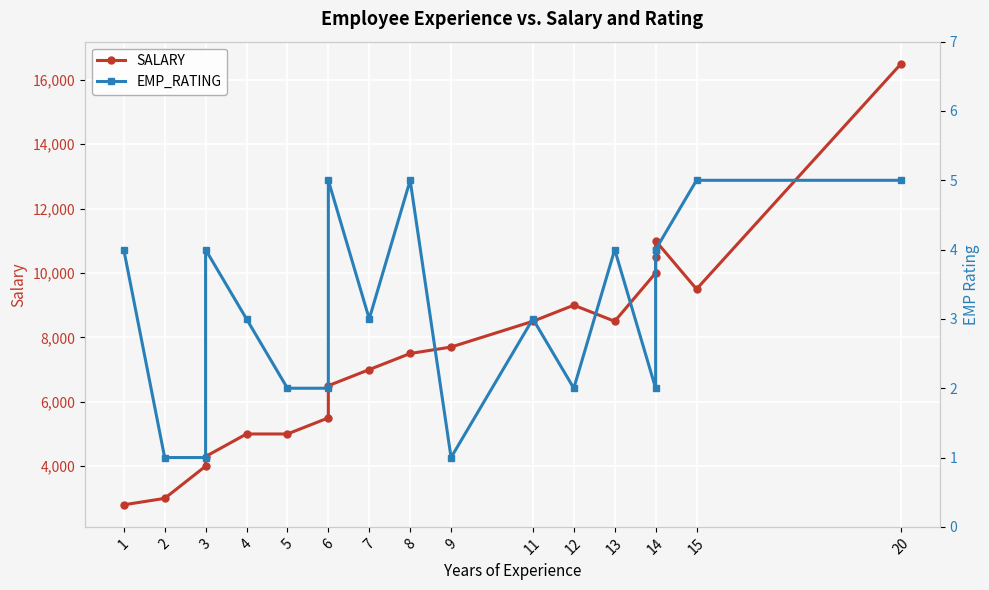

Which series changed the most between 2 and 13?

SALARY